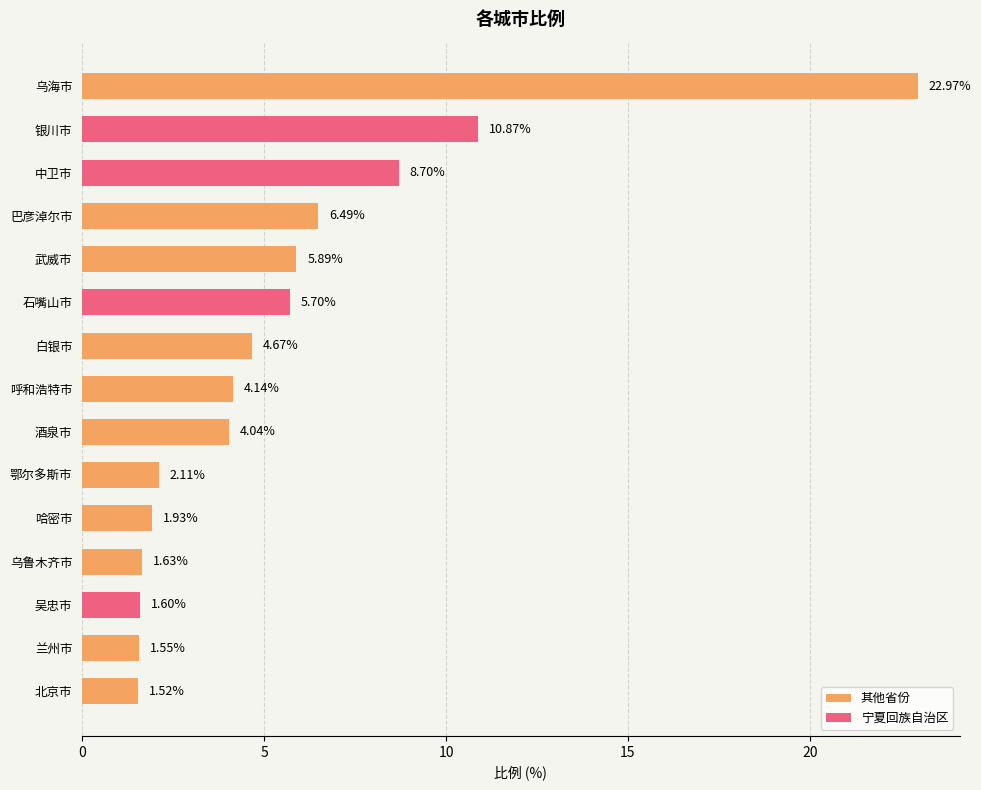

Where is the data nearest to the value 12?

银川市